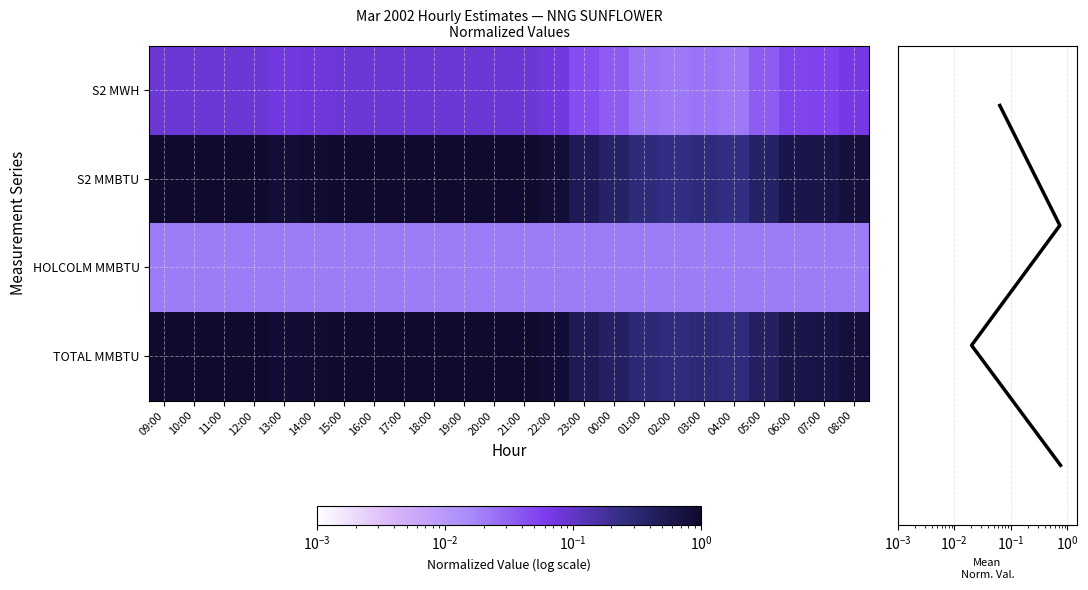

What is the sum of the S2_MWH values at 01:00 and 12:00?

0.1